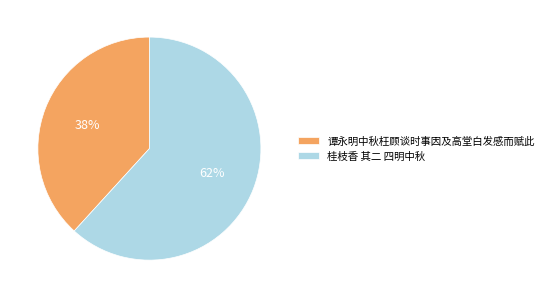

To the nearest percent, what is the difference between the largest and smallest slice percentages?

24%